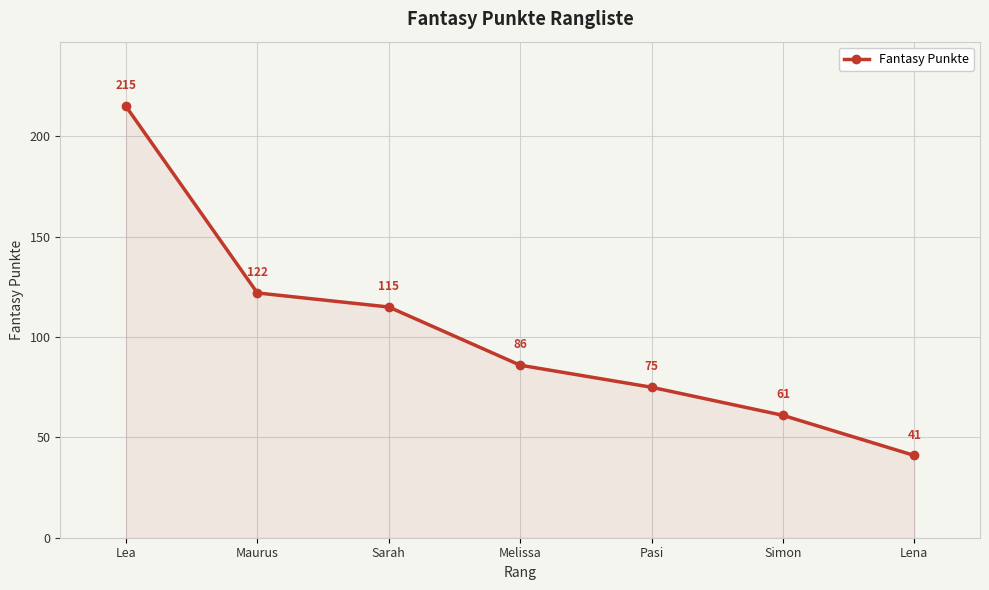

What is the difference between the maximum and minimum values?

174